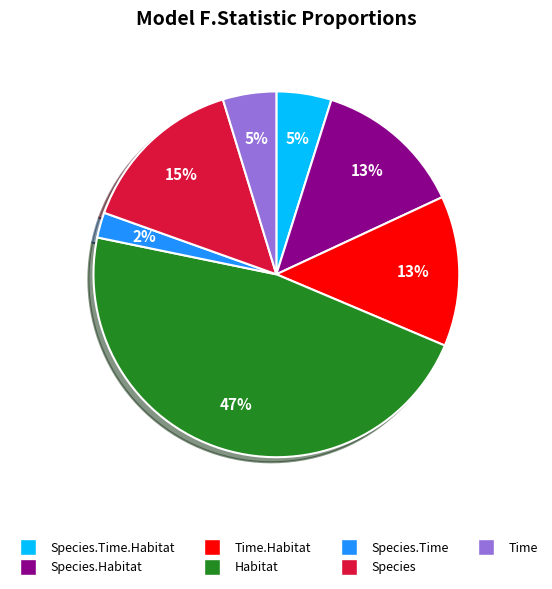

Combined, do Time.Habitat and Species account for over 50%?

No